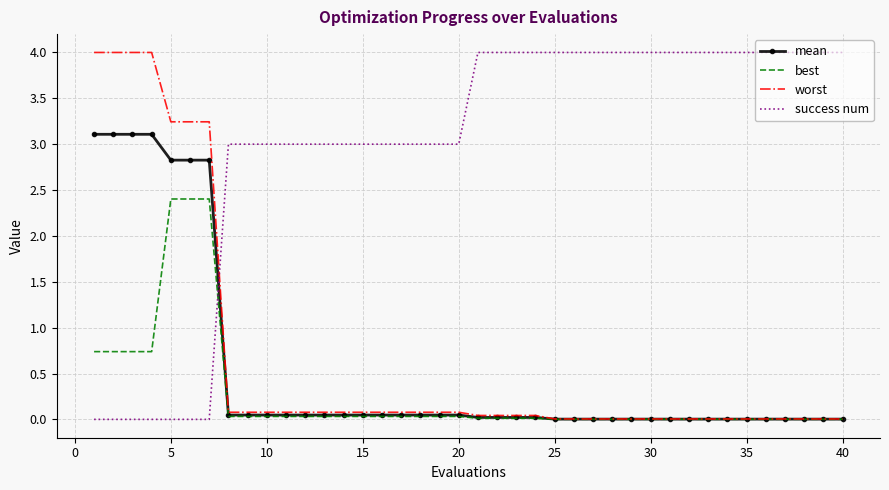

True or false: worst and success num intersect in this chart.

True